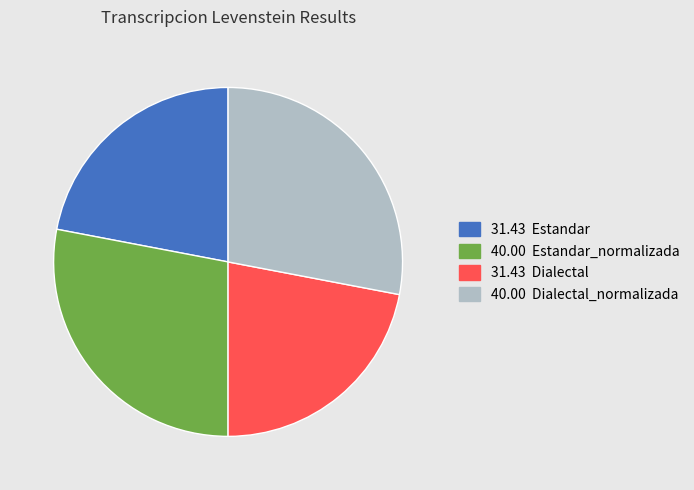

Is there any slice that represents more than half of the pie?

No